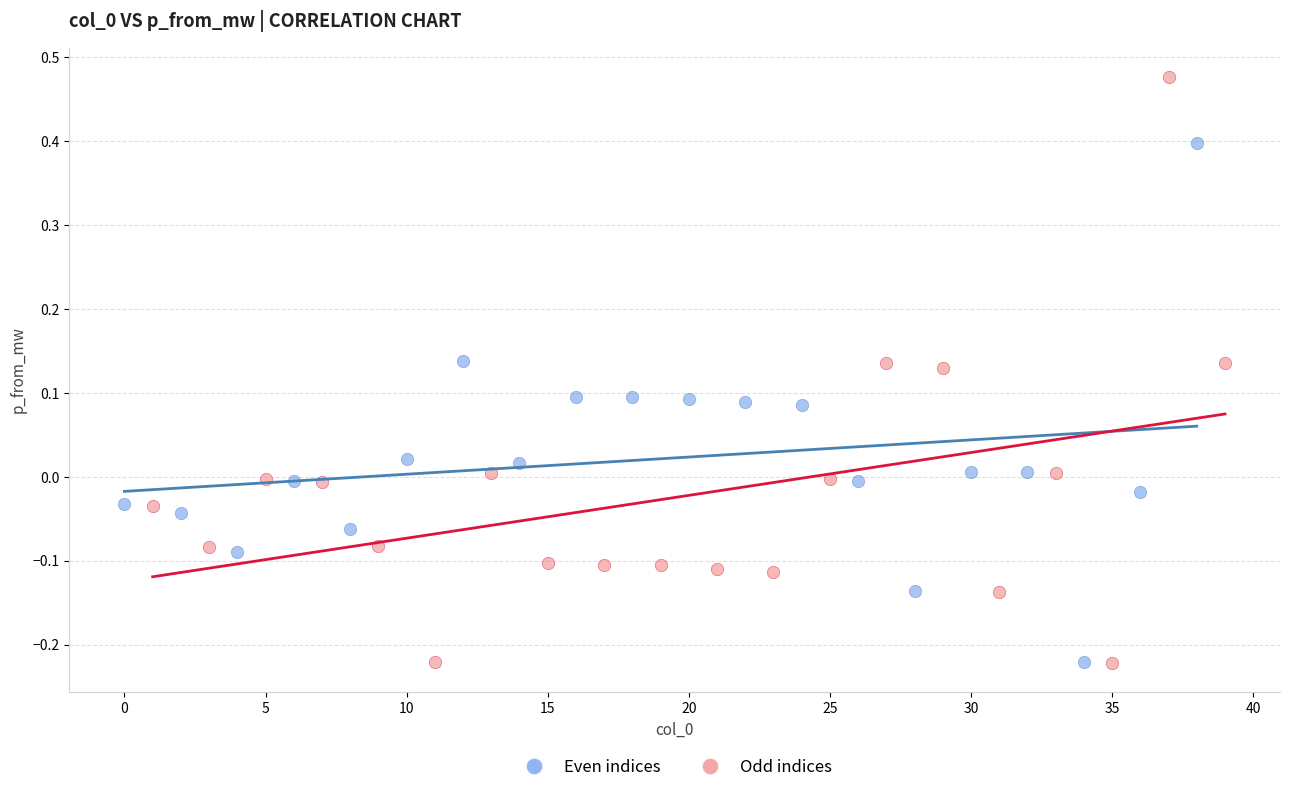

Which series has the widest spread of Y values?

Odd indices